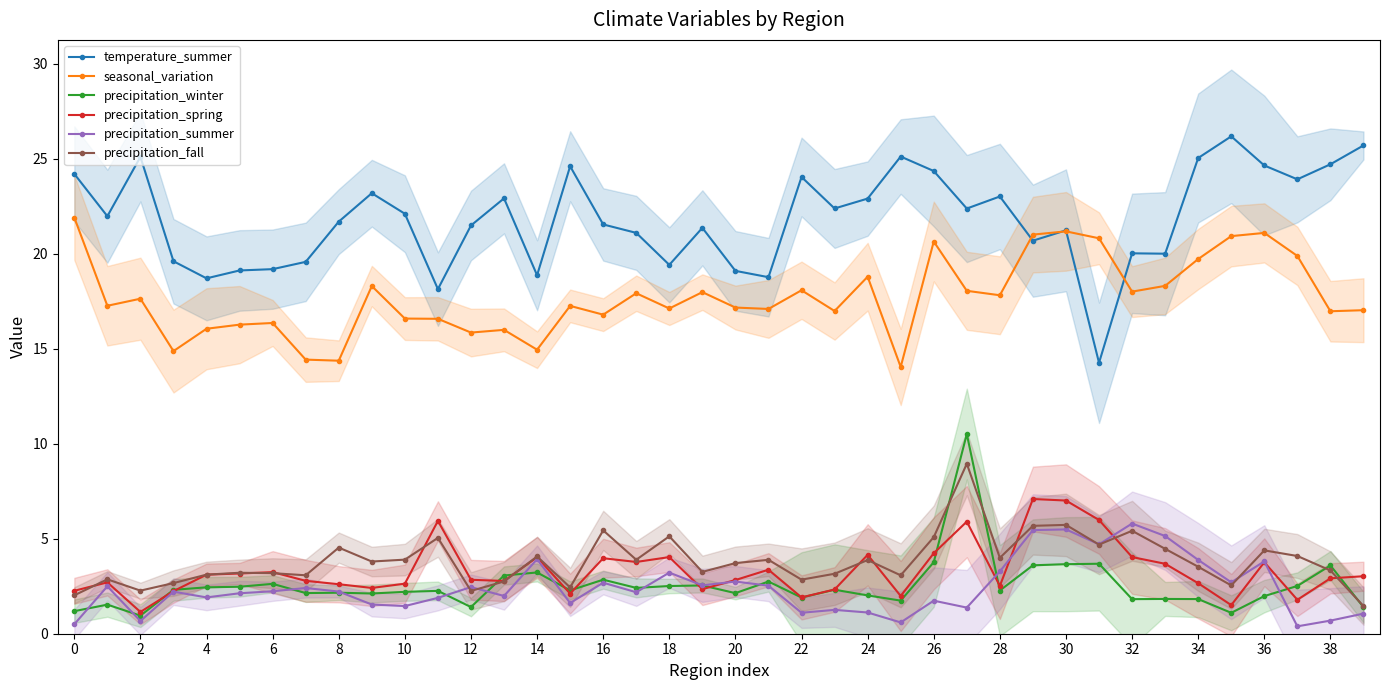

True or false: seasonal_variation and precipitation_winter cross at least once.

False